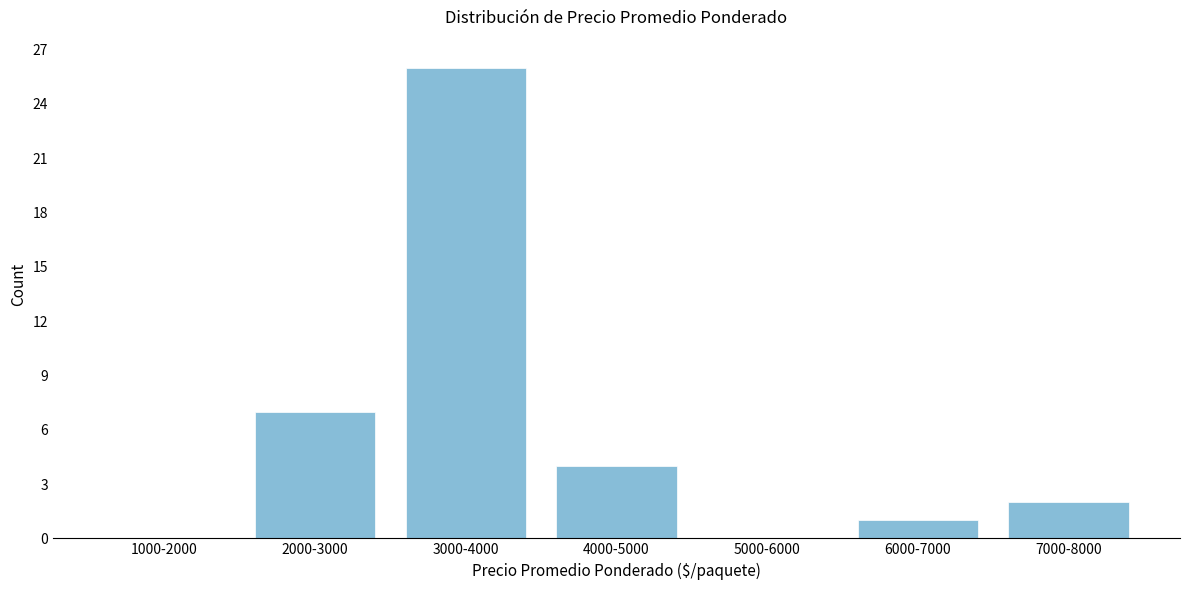

Reading right to left, list all the values displayed in this chart.

7000-8000=2	6000-7000=1	5000-6000=0	4000-5000=4	3000-4000=26	2000-3000=7	1000-2000=0